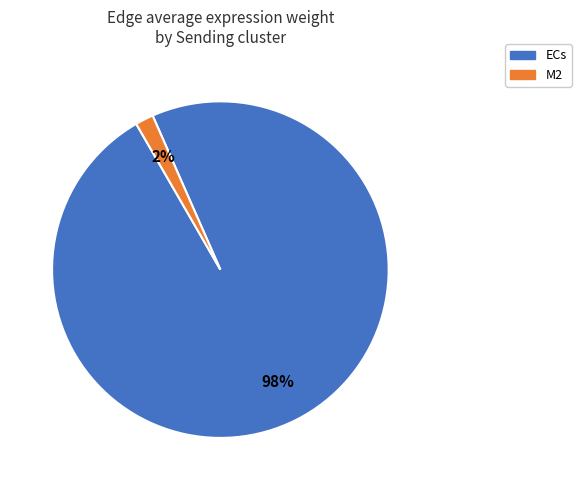

To the nearest percent, what is the average slice percentage?

50%